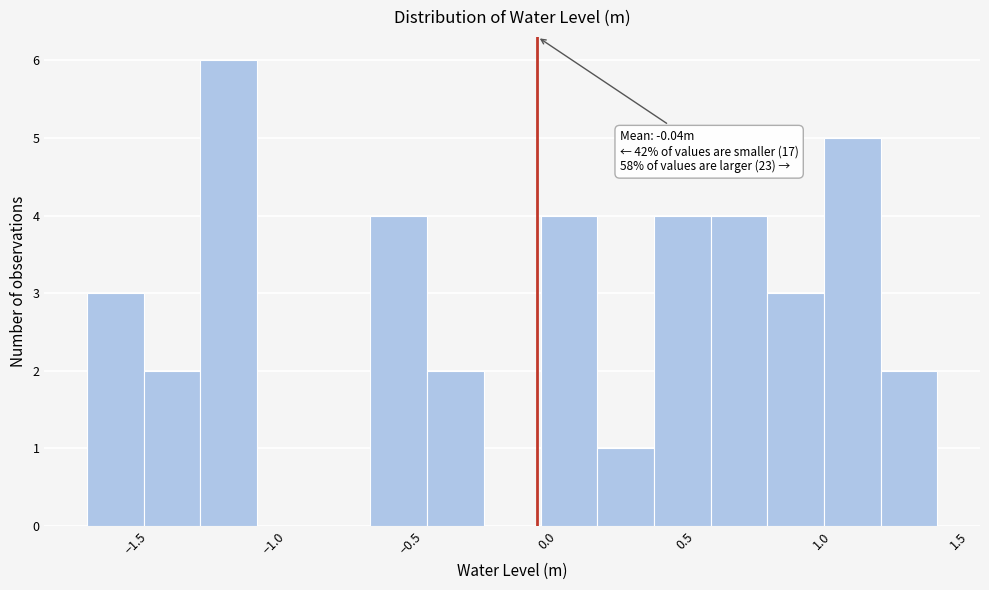

Over which range of the x-axis is the bar tallest?

-1.25 to -1.05